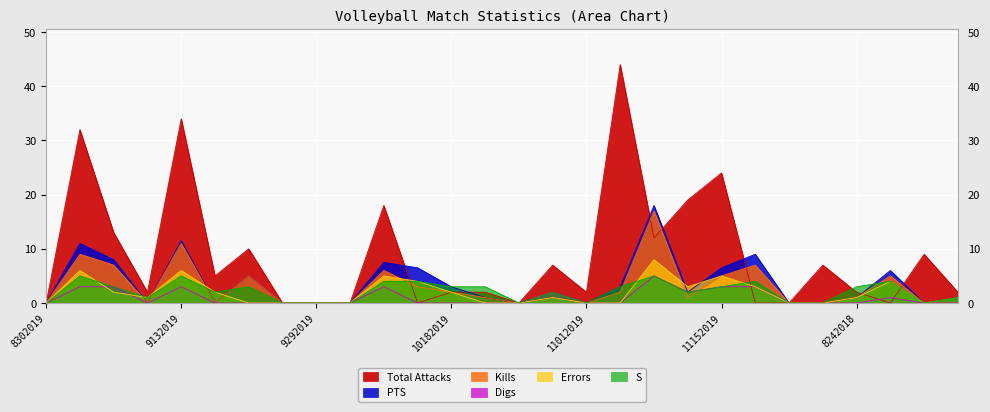

The Total Attacks series shows 13.9 at 8252018. True or false?

False